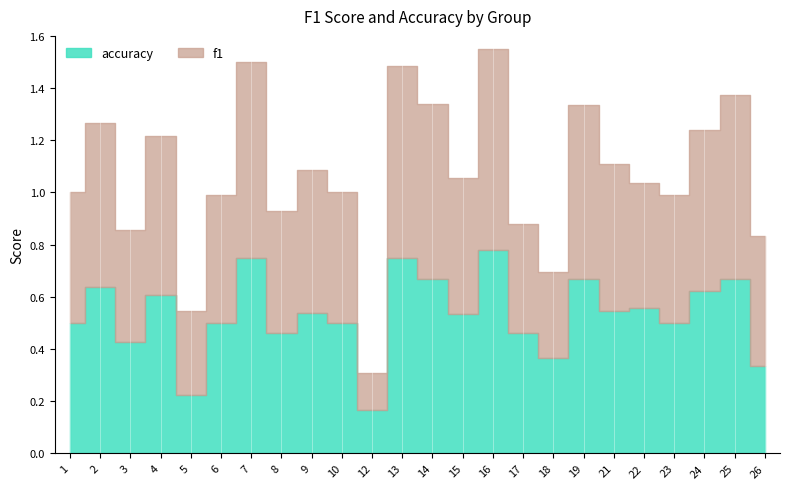

At which category is the sum across all series the highest?

16